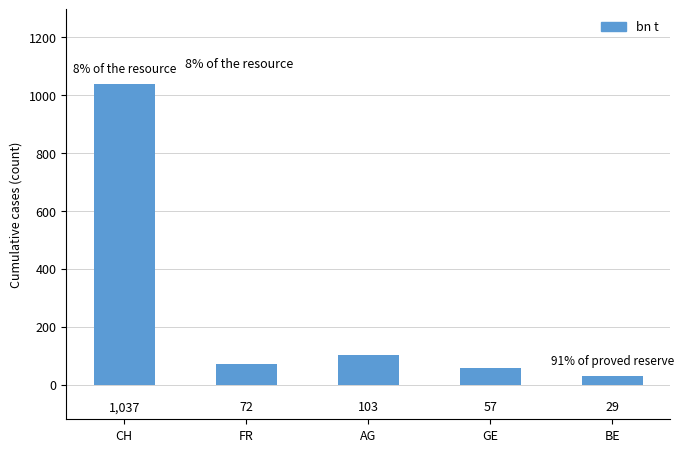

What is the greatest value displayed?

1037